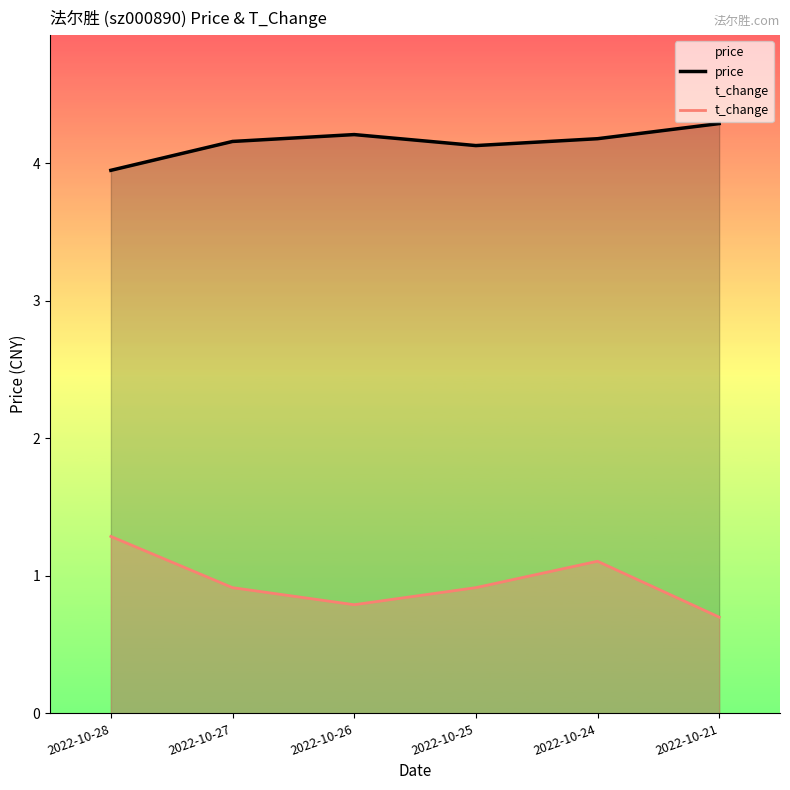

What is the difference between the highest and lowest values at 2022-10-26?

3.4